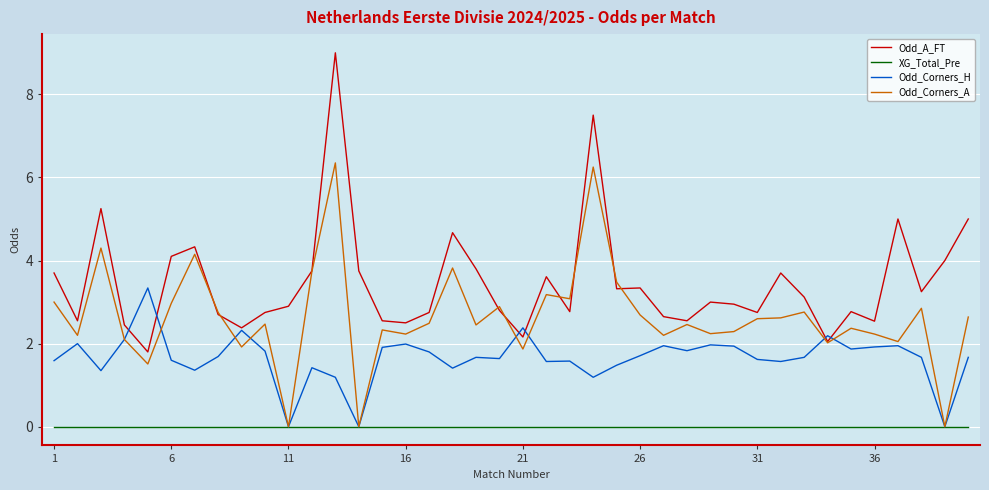

What are all the series names shown in the legend?

Odd_A_FT, XG_Total_Pre, Odd_Corners_H, Odd_Corners_A